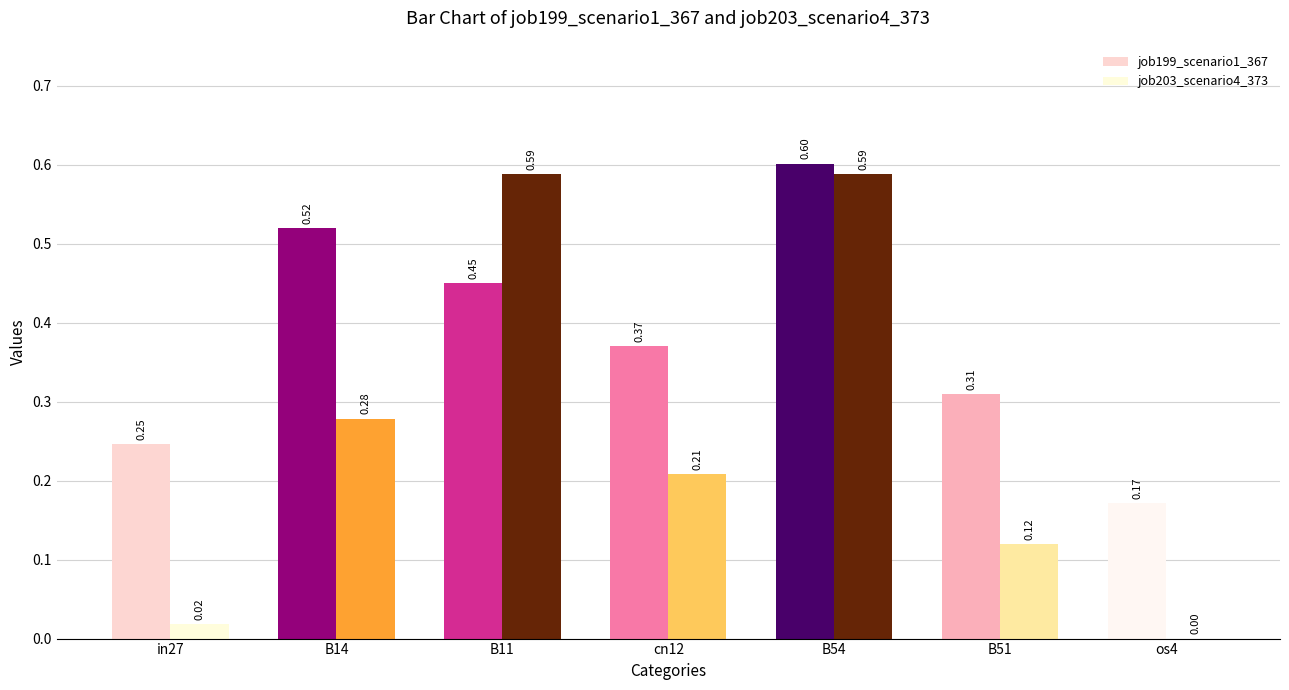

What is the highest value of the job199_scenario1_367 series?

0.6